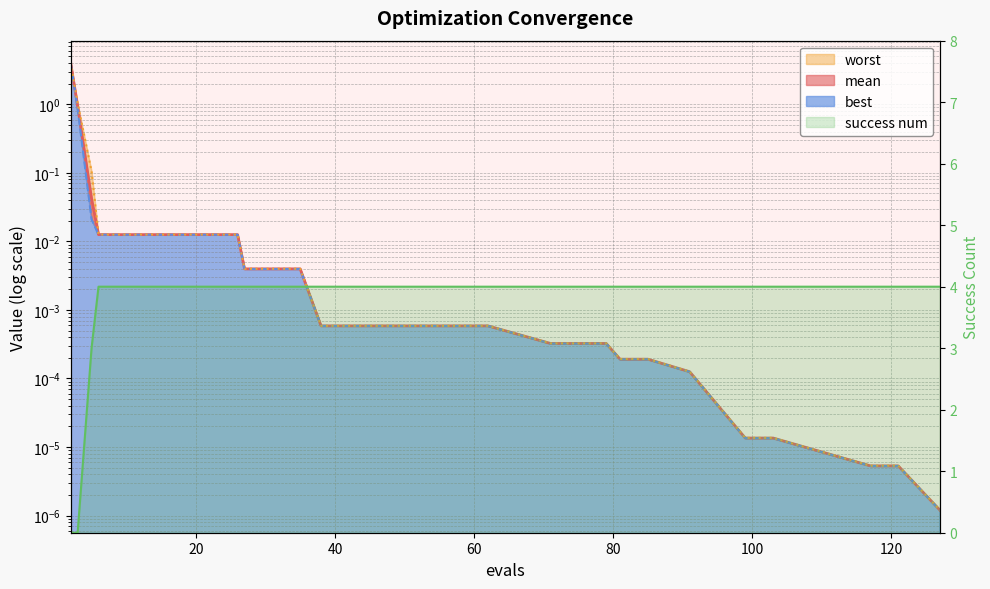

After their last crossing, which series has the higher values: mean or success num?

success num